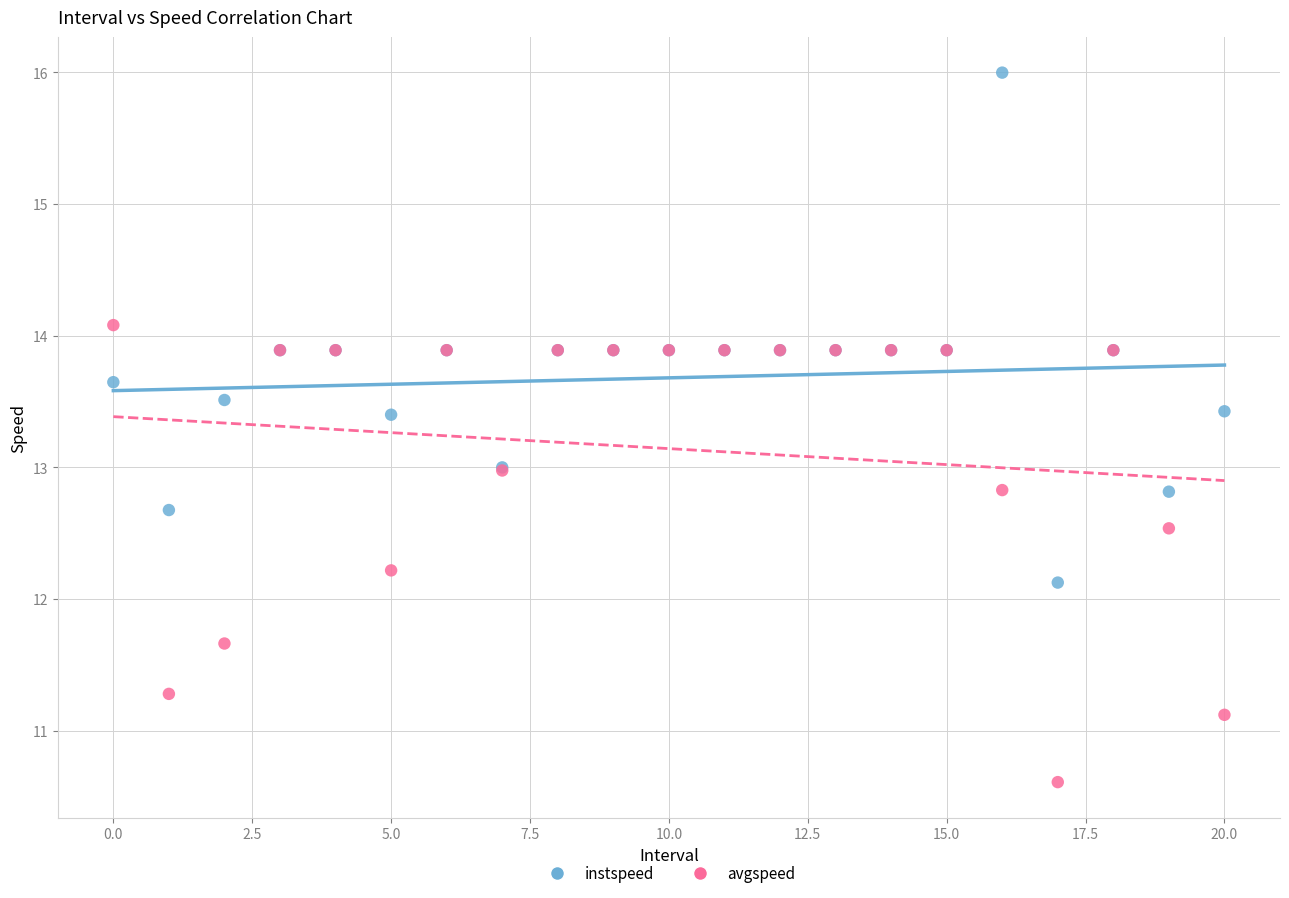

Which series contains the lowest Y value?

avgspeed